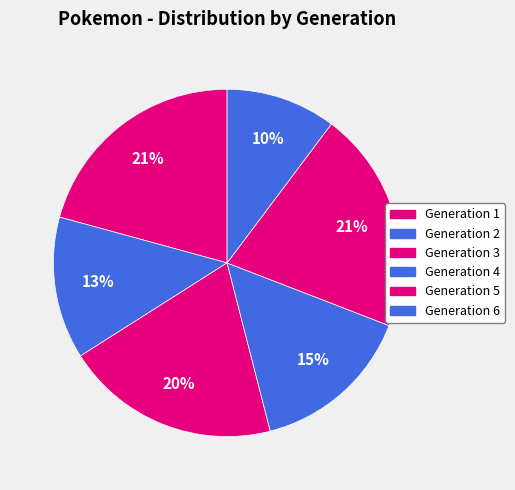

How many slices are in this pie chart?

6